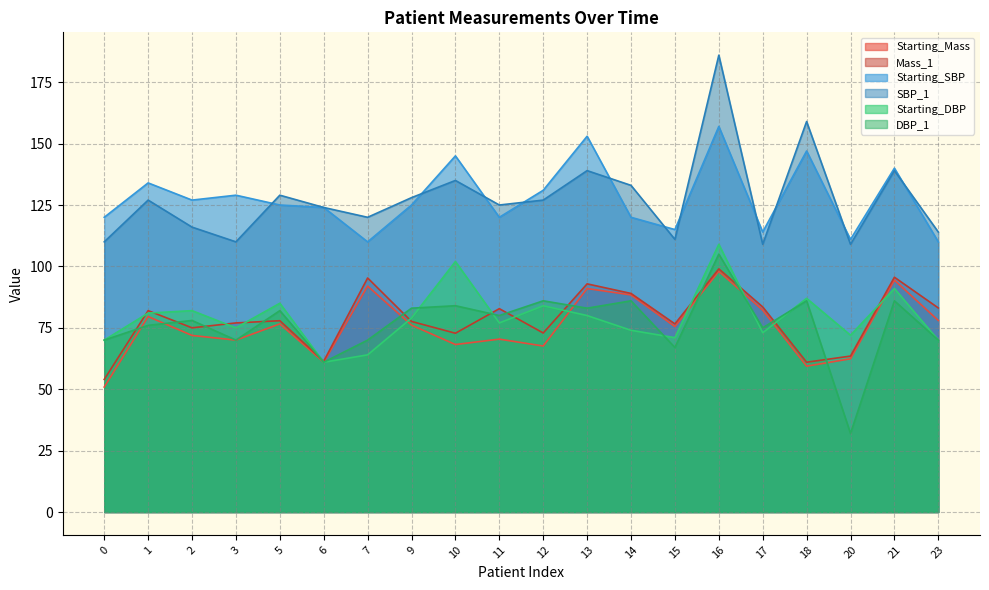

Does the chart have visible grid lines?

Yes